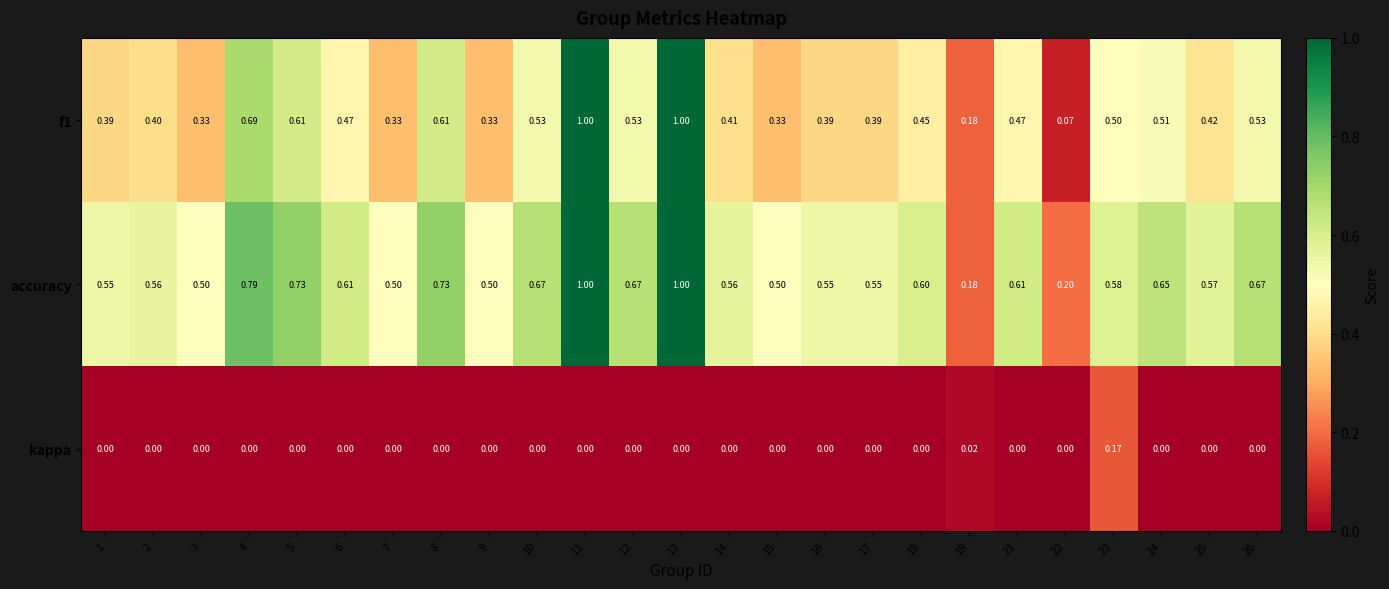

Is the value of kappa at 5 greater than the value of accuracy at 18?

No